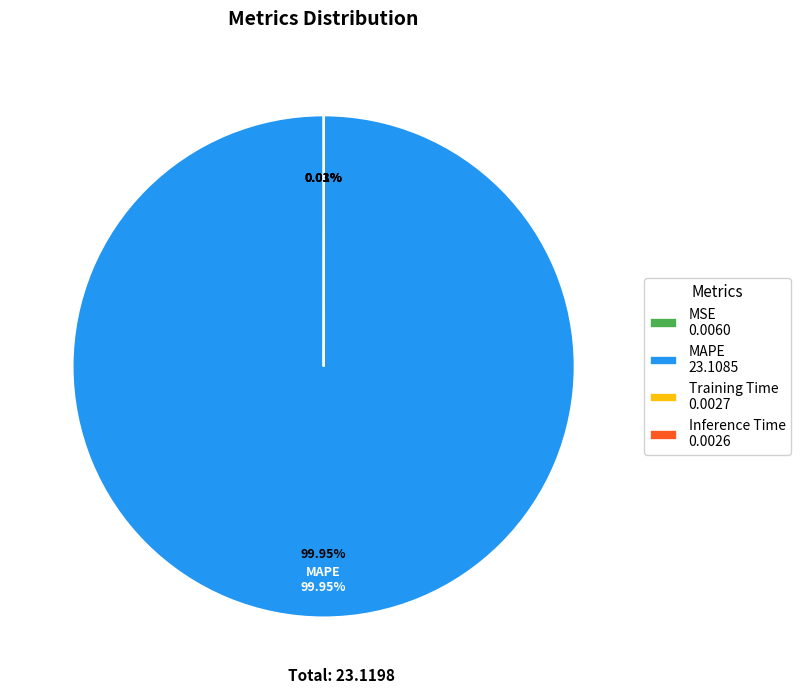

Which has a higher value, Inference Time or Training Time?

Training Time